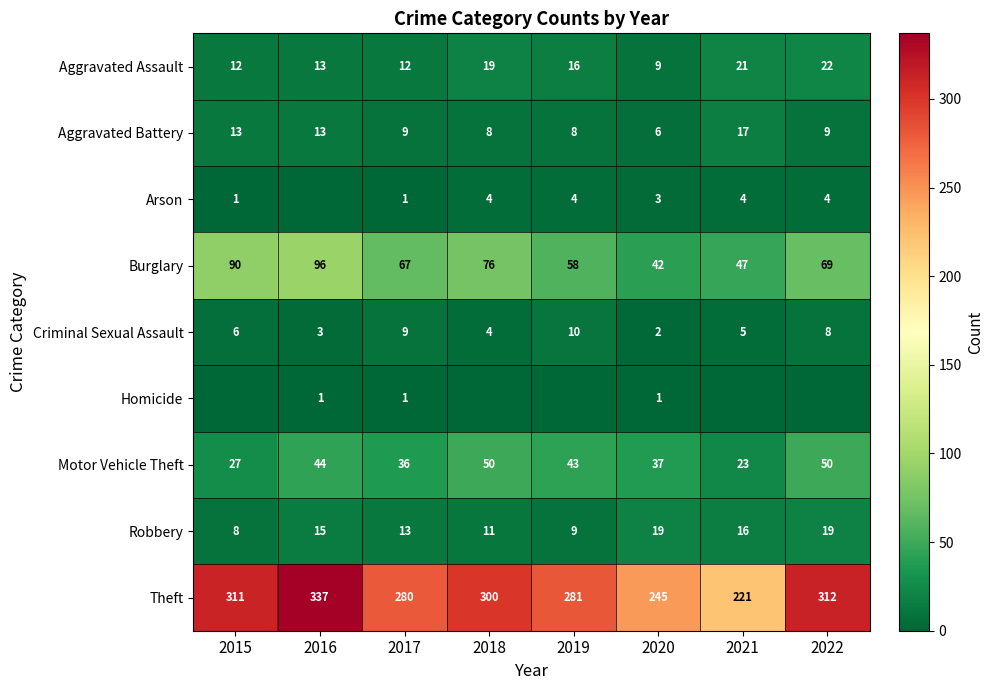

Which series has the largest total across all categories?

Theft